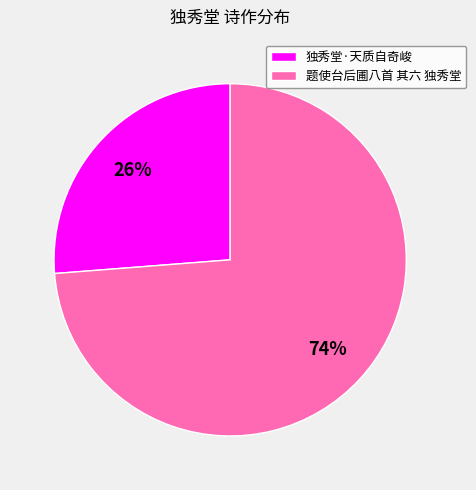

What is the smallest slice in the pie chart?

独秀堂·天质自奇峻